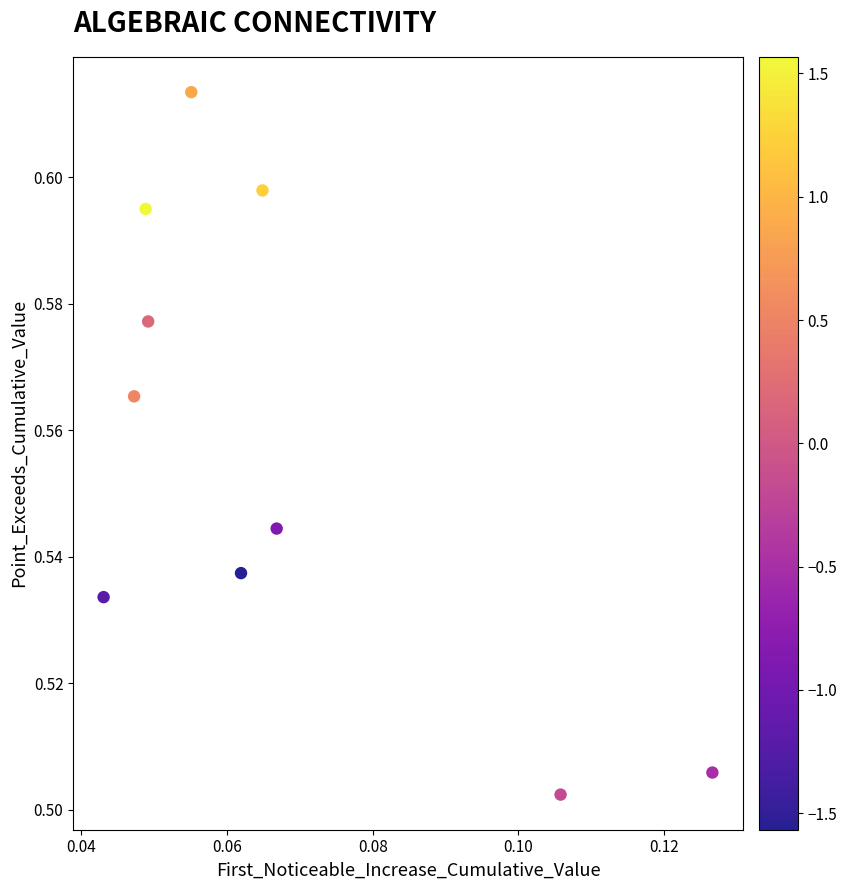

Count the number of points in this scatter plot.

10